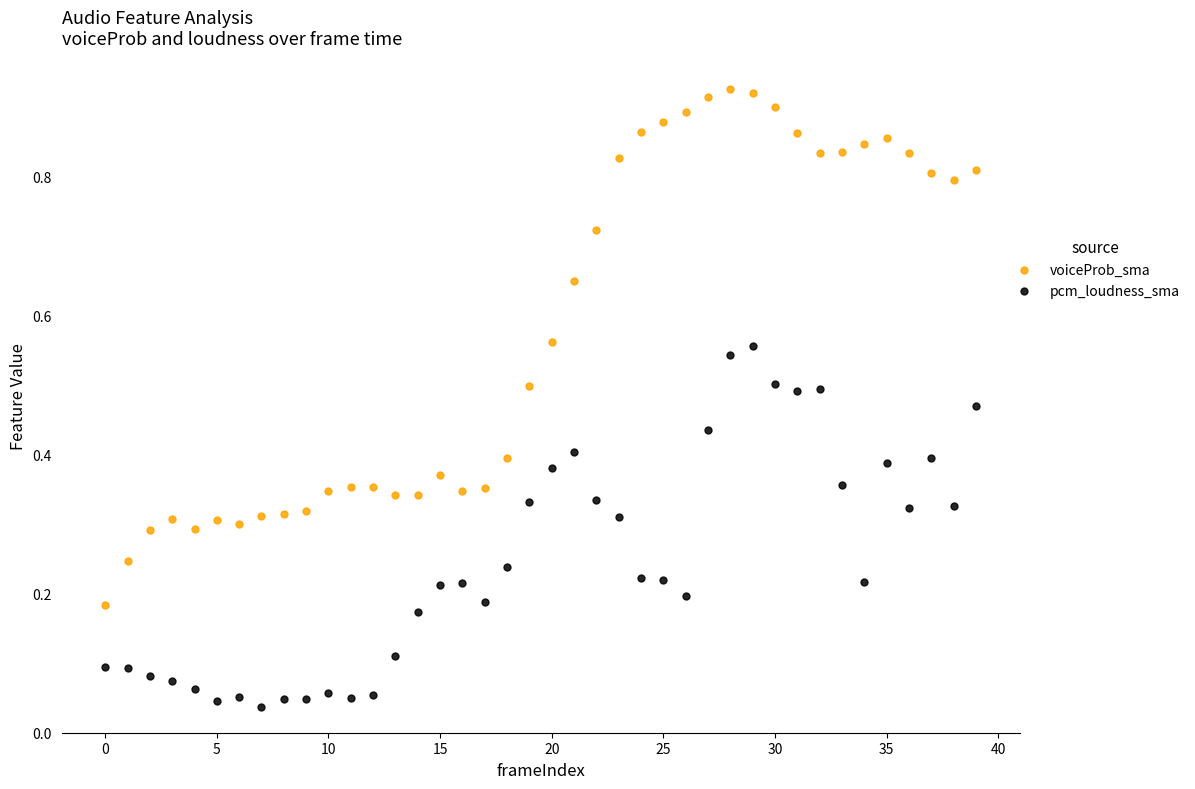

Which series has the largest Y range (max minus min)?

voiceProb_sma